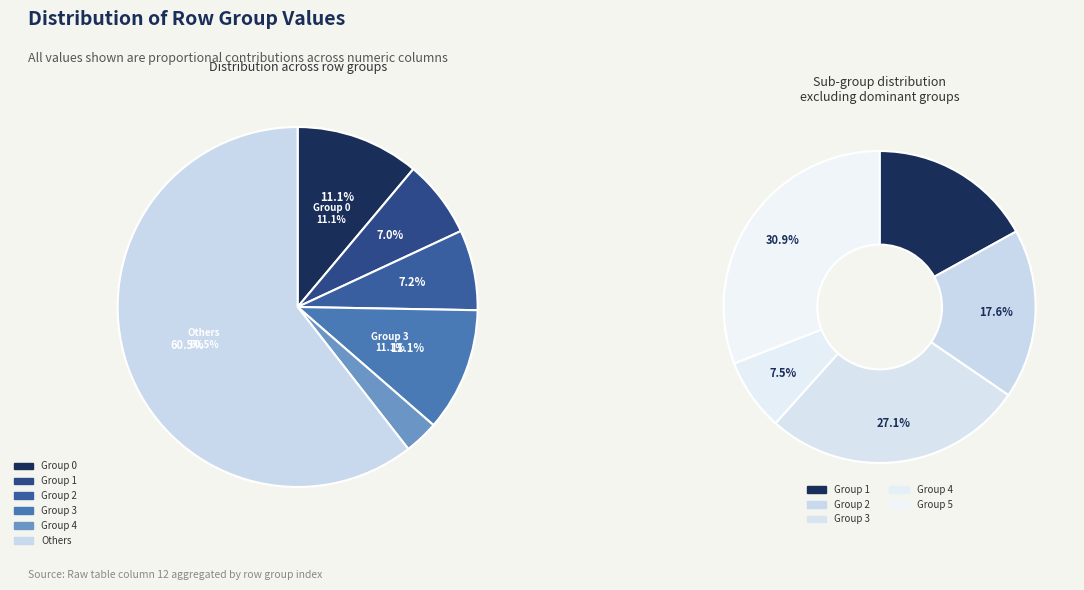

Does 2.0 account for over 50% of the chart?

No